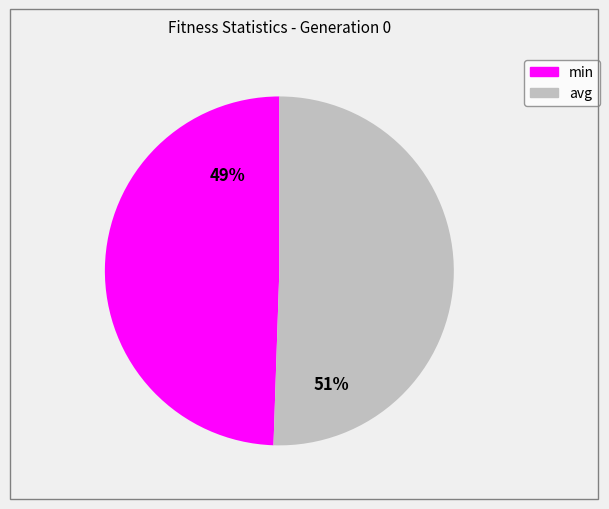

Does any single category account for the majority?

Yes